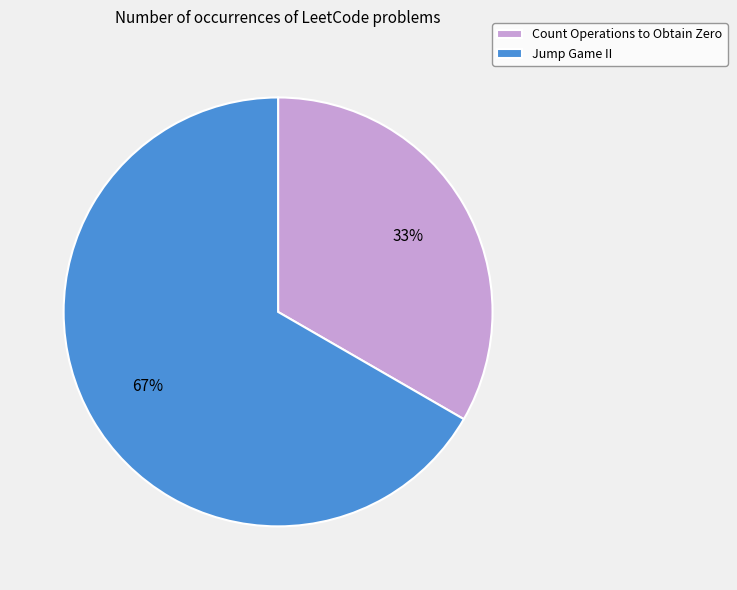

To the nearest percent, what is the combined percentage of Jump Game II and Count Operations to Obtain Zero?

100%